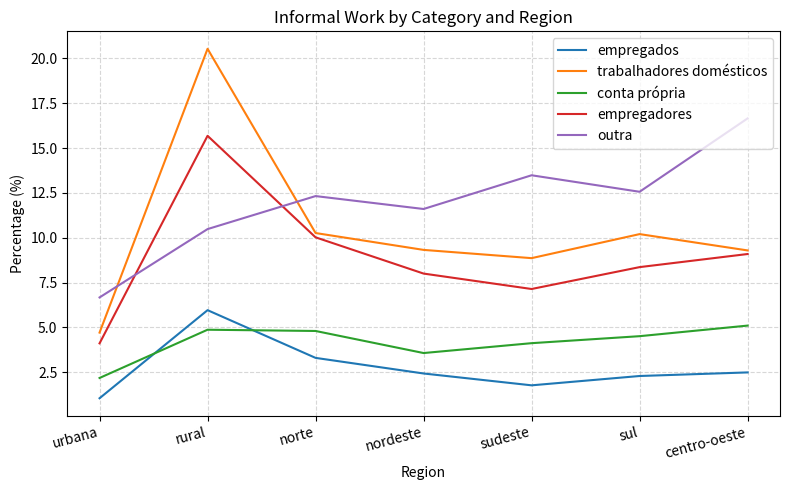

Rank the series at centro-oeste from highest to lowest value.

outra, trabalhadores domésticos, empregadores, conta própria, empregados